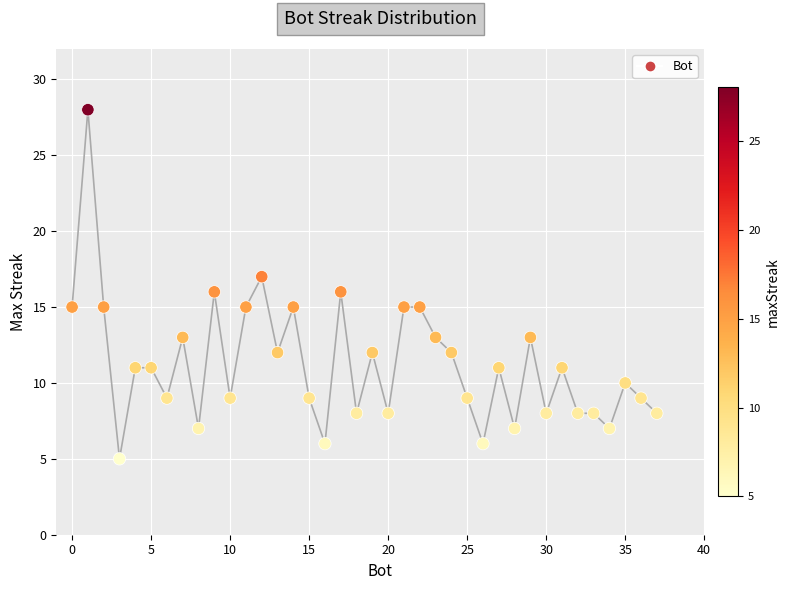

What is the range of X values (max minus min)?

37